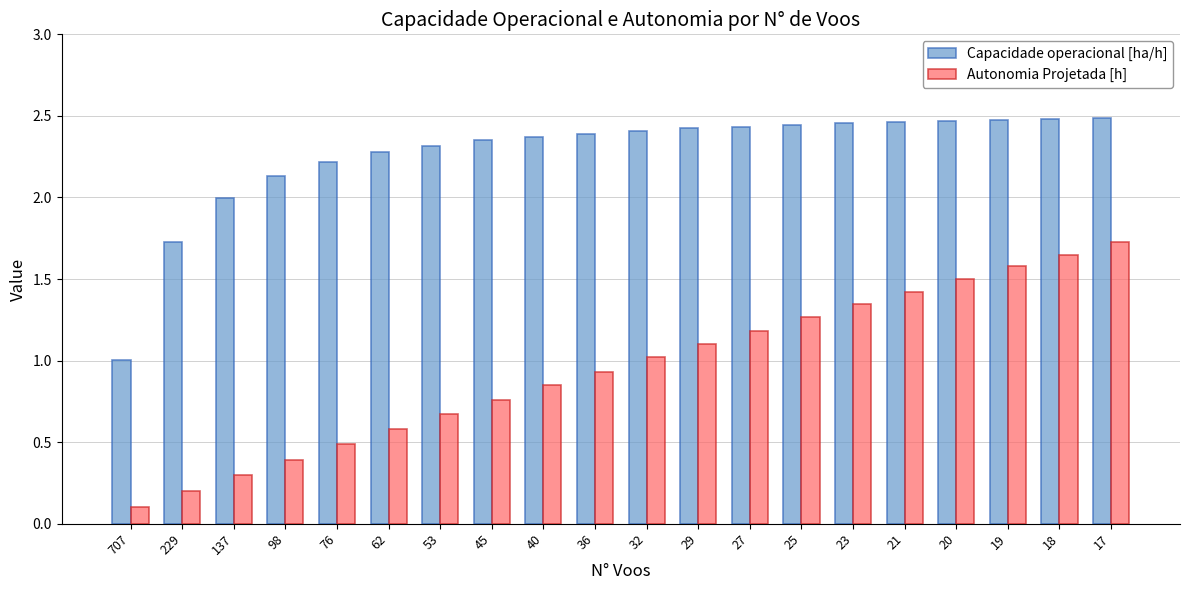

What is the sum of all Autonomia Projetada [h] values?

19.1